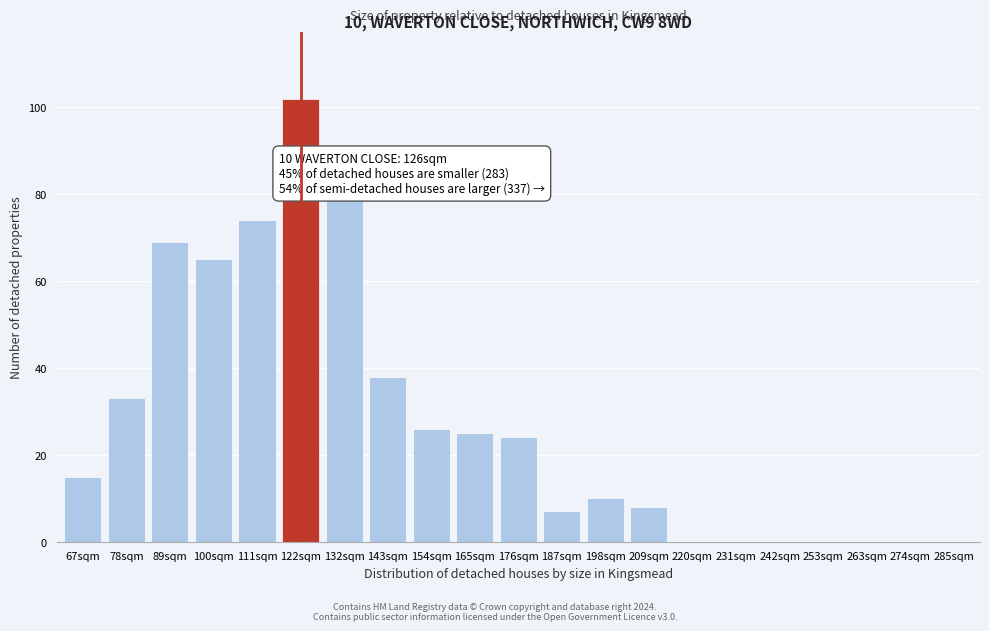

Reading left to right, what are all the values shown in this chart?

67sqm=15	78sqm=33	89sqm=69	100sqm=65	111sqm=74	122sqm=102	132sqm=79	143sqm=38	154sqm=26	165sqm=25	176sqm=24	187sqm=7	198sqm=10	209sqm=8	220sqm=0	231sqm=0	242sqm=0	253sqm=0	263sqm=0	274sqm=0	285sqm=0